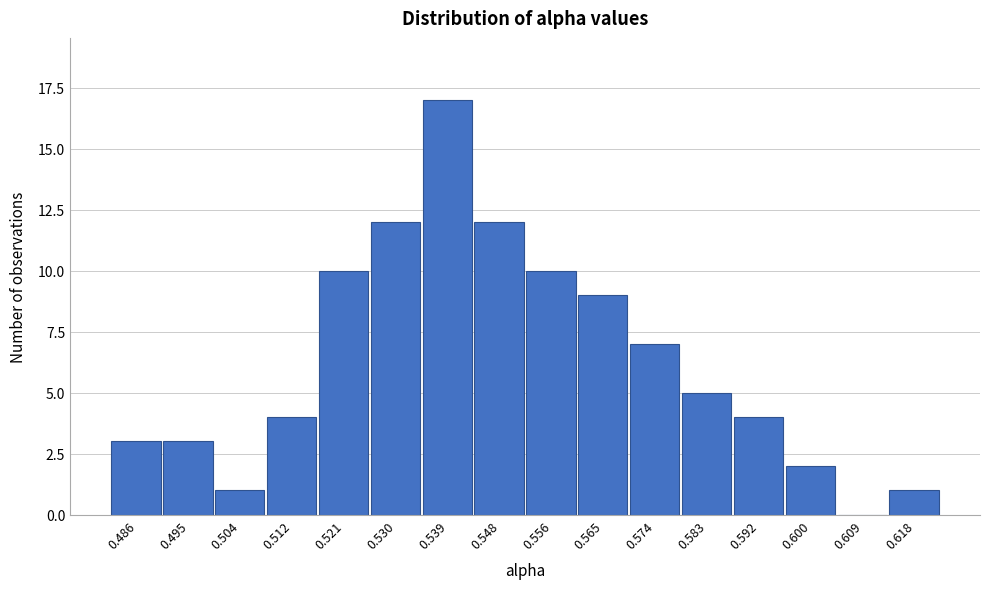

Reading right to left, list all the values displayed in this chart.

0.618=1	0.609=0	0.600=2	0.592=4	0.583=5	0.574=7	0.565=9	0.556=10	0.548=12	0.539=17	0.530=12	0.521=10	0.512=4	0.504=1	0.495=3	0.486=3